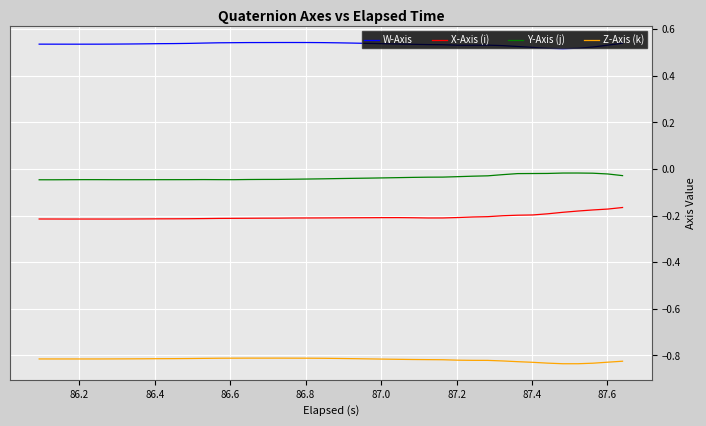

Which series has the largest total across all categories?

W-Axis